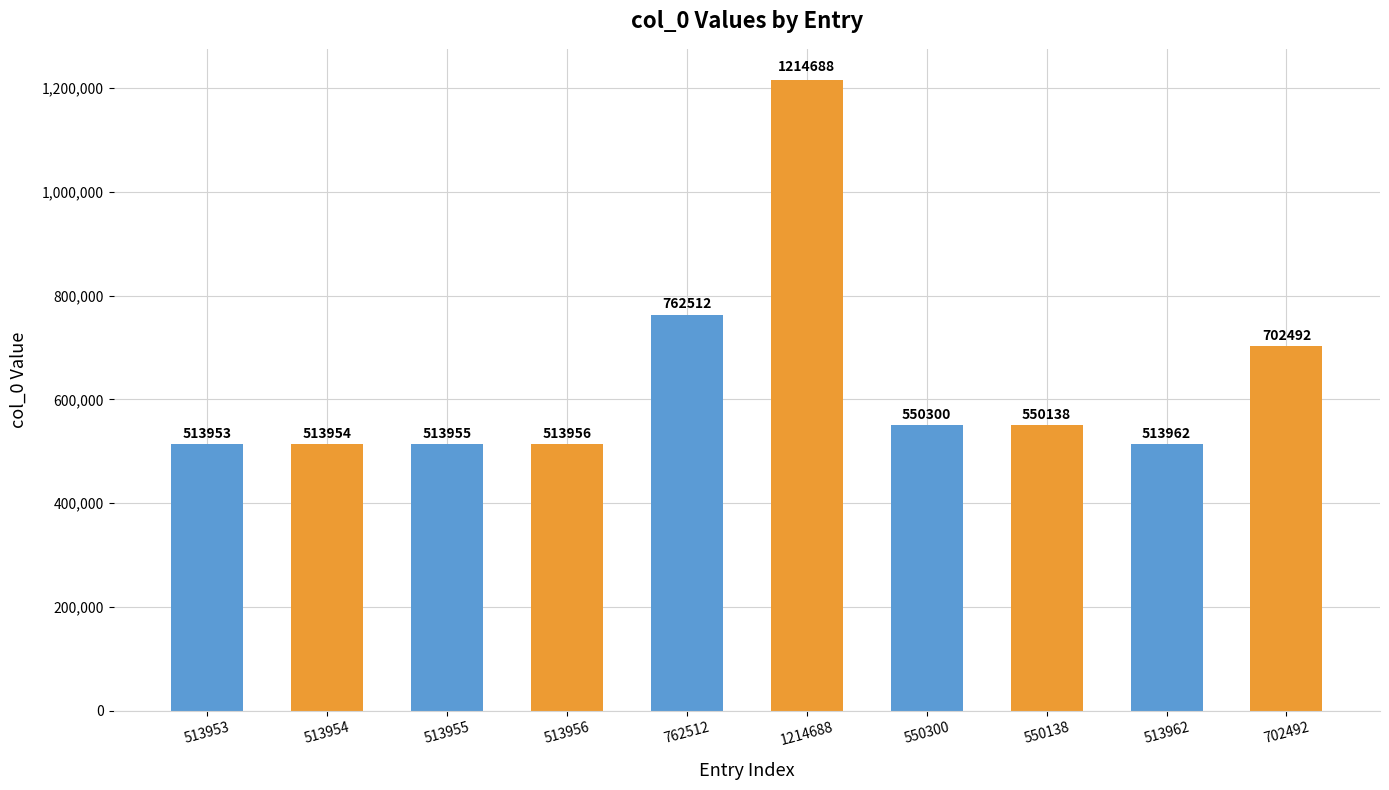

What is the ratio of the value at 513962 to the value at 762512?

0.7